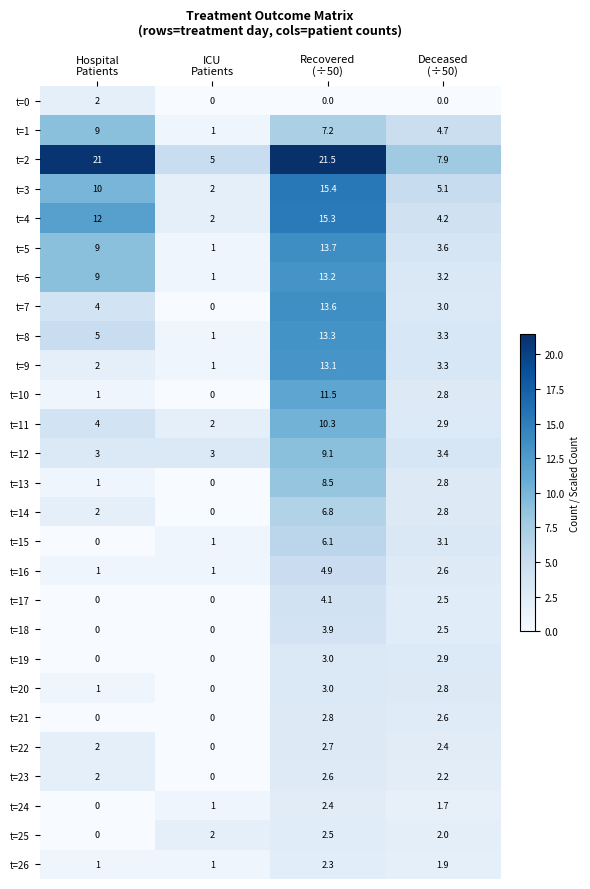

Which series has the largest total across all categories?

t=2